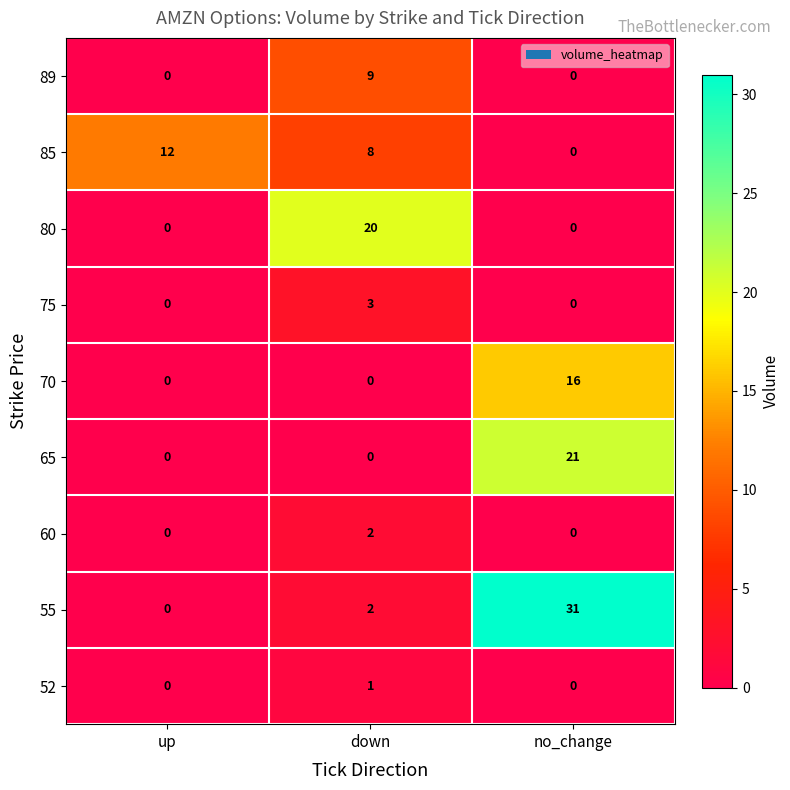

Reading left to right, list all the values displayed in this chart.

89: 0	9	0
85: 12	8	0
80: 0	20	0
75: 0	3	0
70: 0	0	16
65: 0	0	21
60: 0	2	0
55: 0	2	31
52: 0	1	0